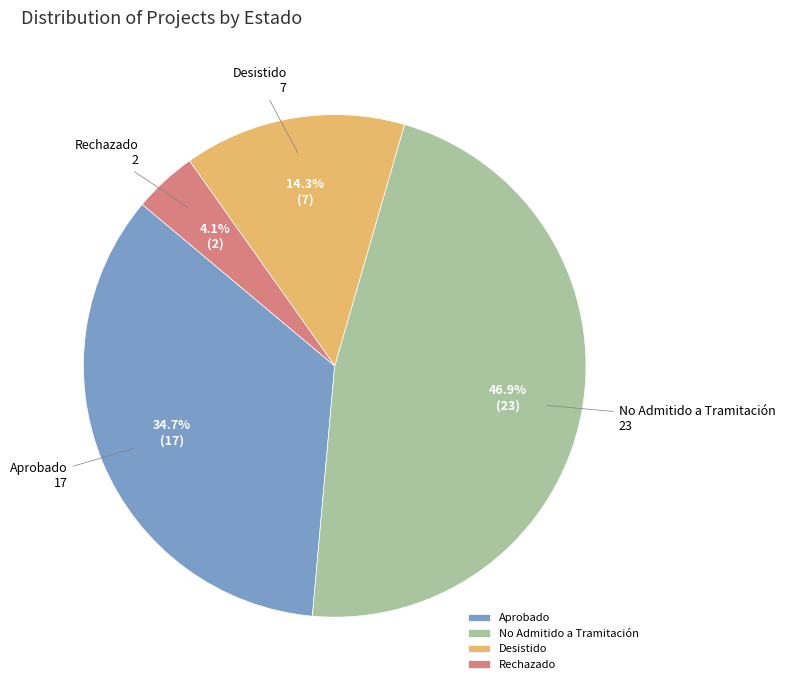

How much of the chart is everything except No Admitido a Tramitación?

53.1%